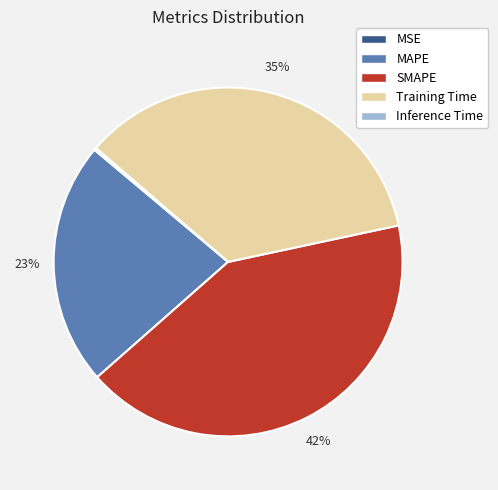

True or false: Training Time accounts for 41% of the total.

False